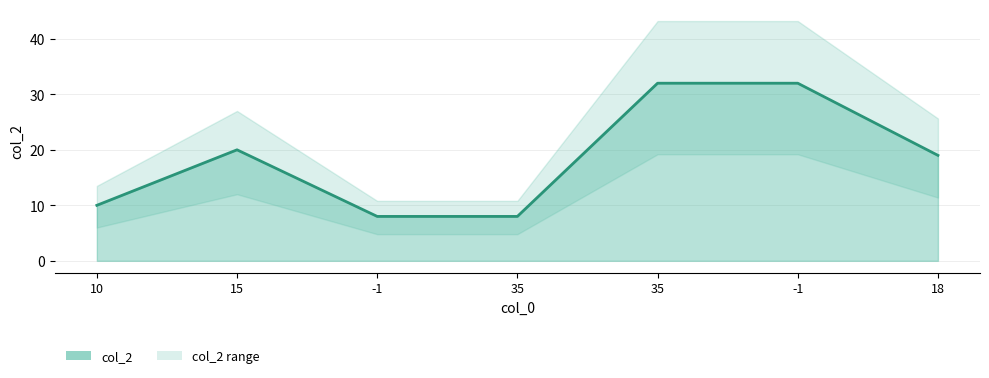

What is the sum of all values?

129